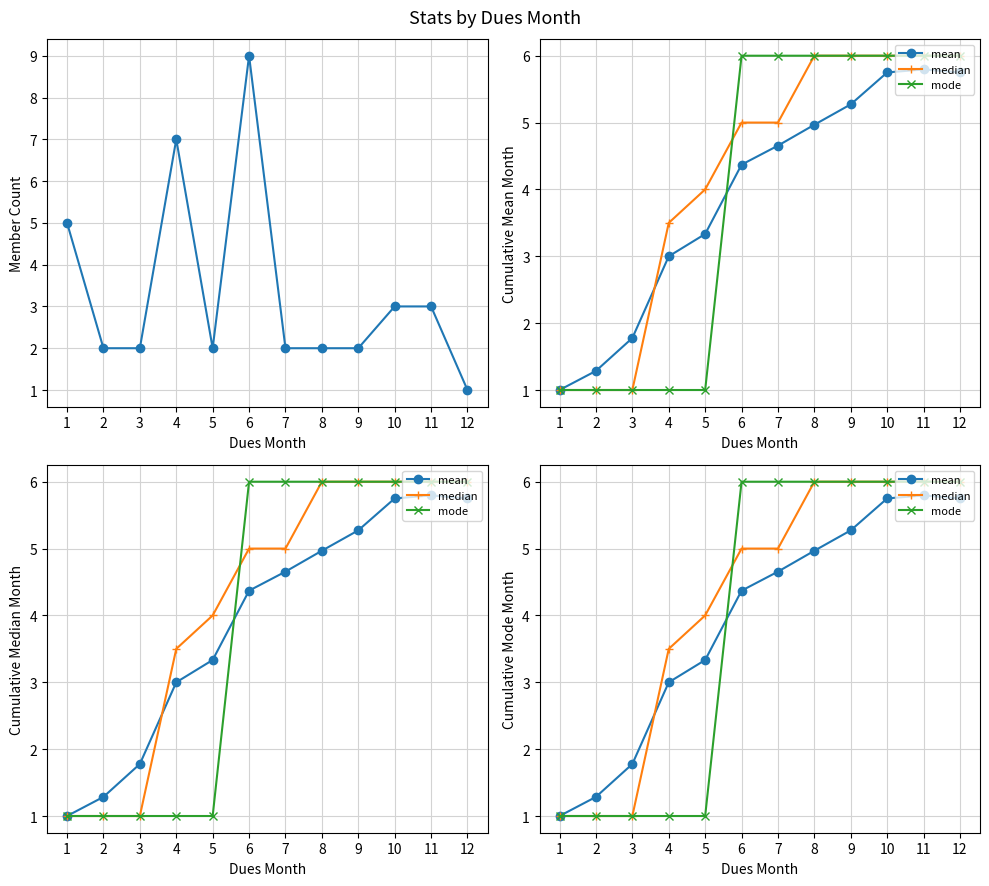

What is the difference between the second highest and minimum values in the mean series?

4.8